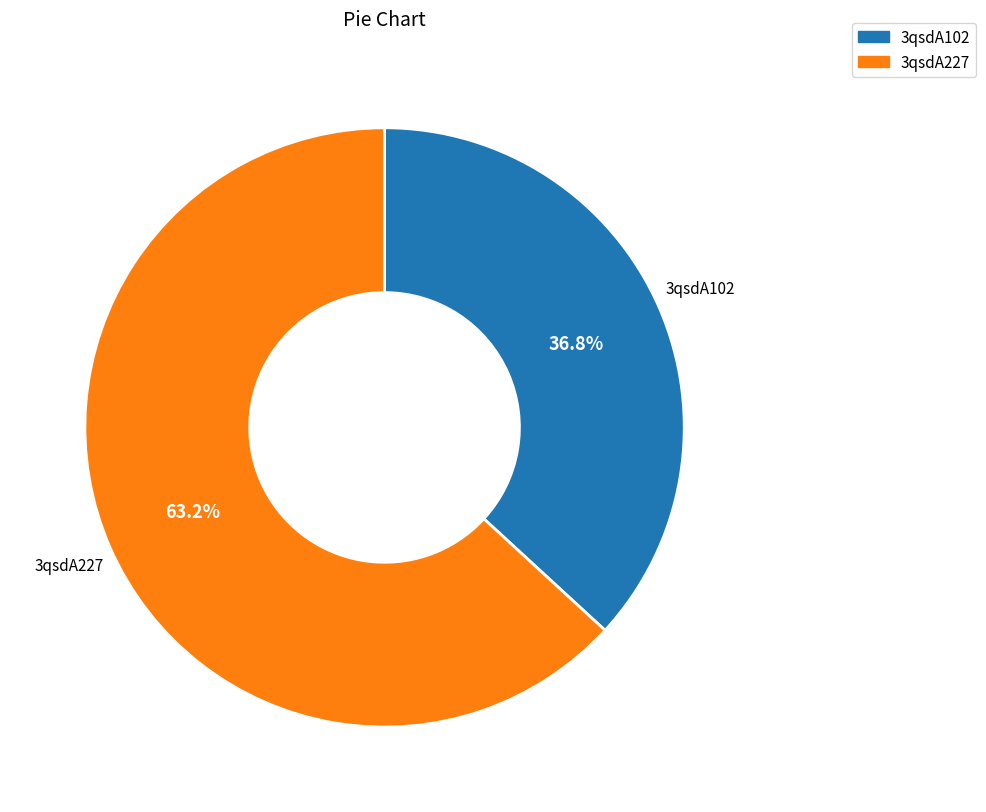

To the nearest percent, what portion does 3qsdA102 represent?

37%